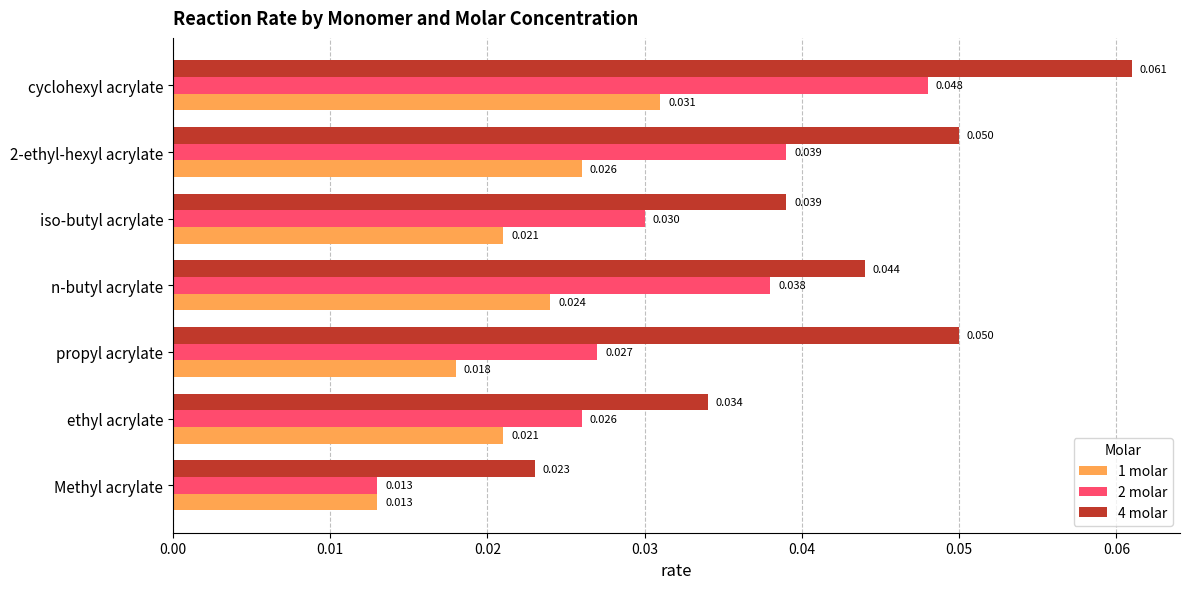

Where is 2 molar nearest to the value 0?

Methyl acrylate